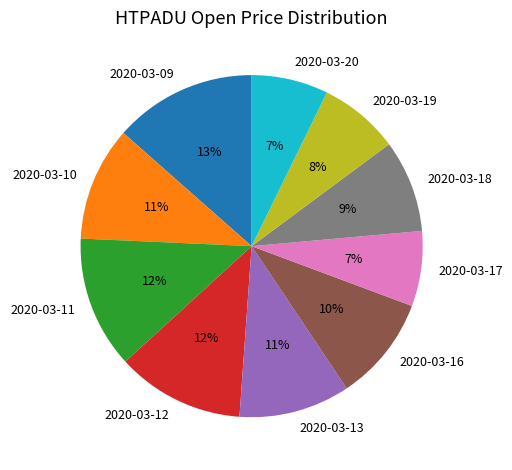

True or false: 2020-03-11 accounts for 20% of the total.

False